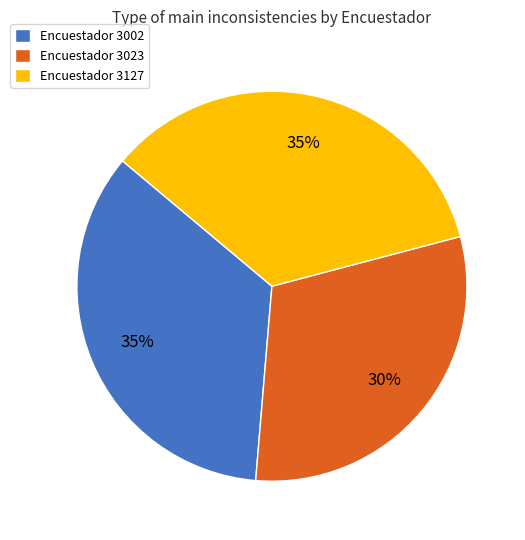

What percentage is the Encuestador 3023 slice, to the nearest percent?

30%